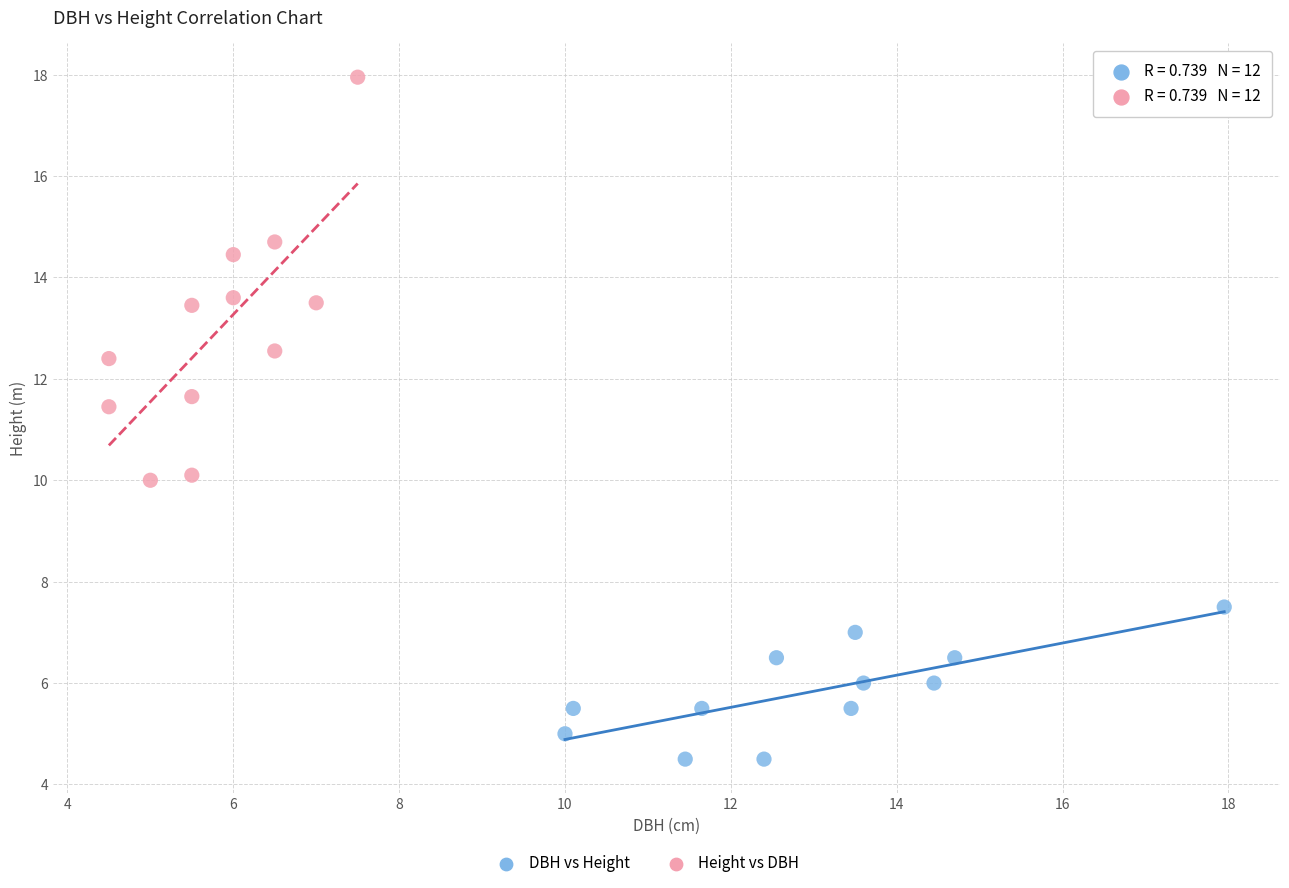

Which series contains the highest Y value?

Height vs DBH